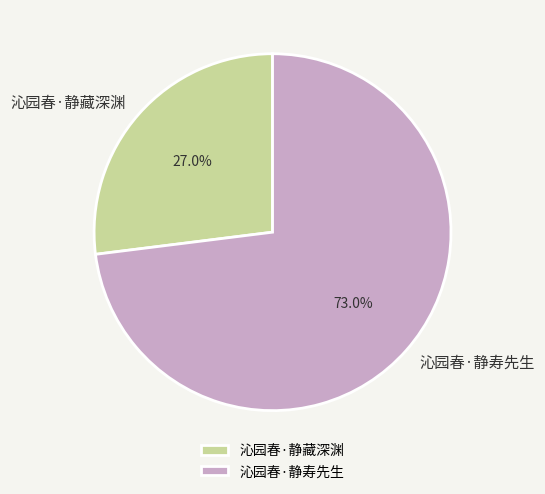

How many slices are in this pie chart?

2